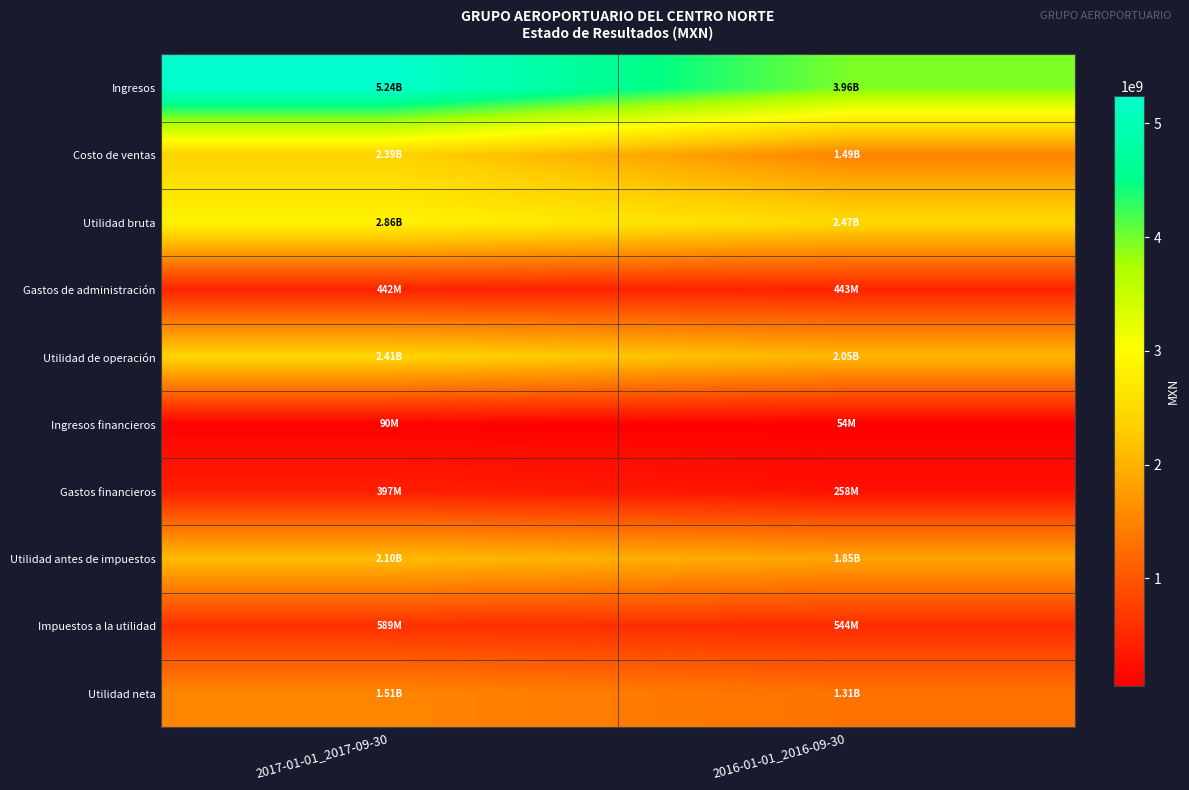

How many categories are shown in the chart?

2